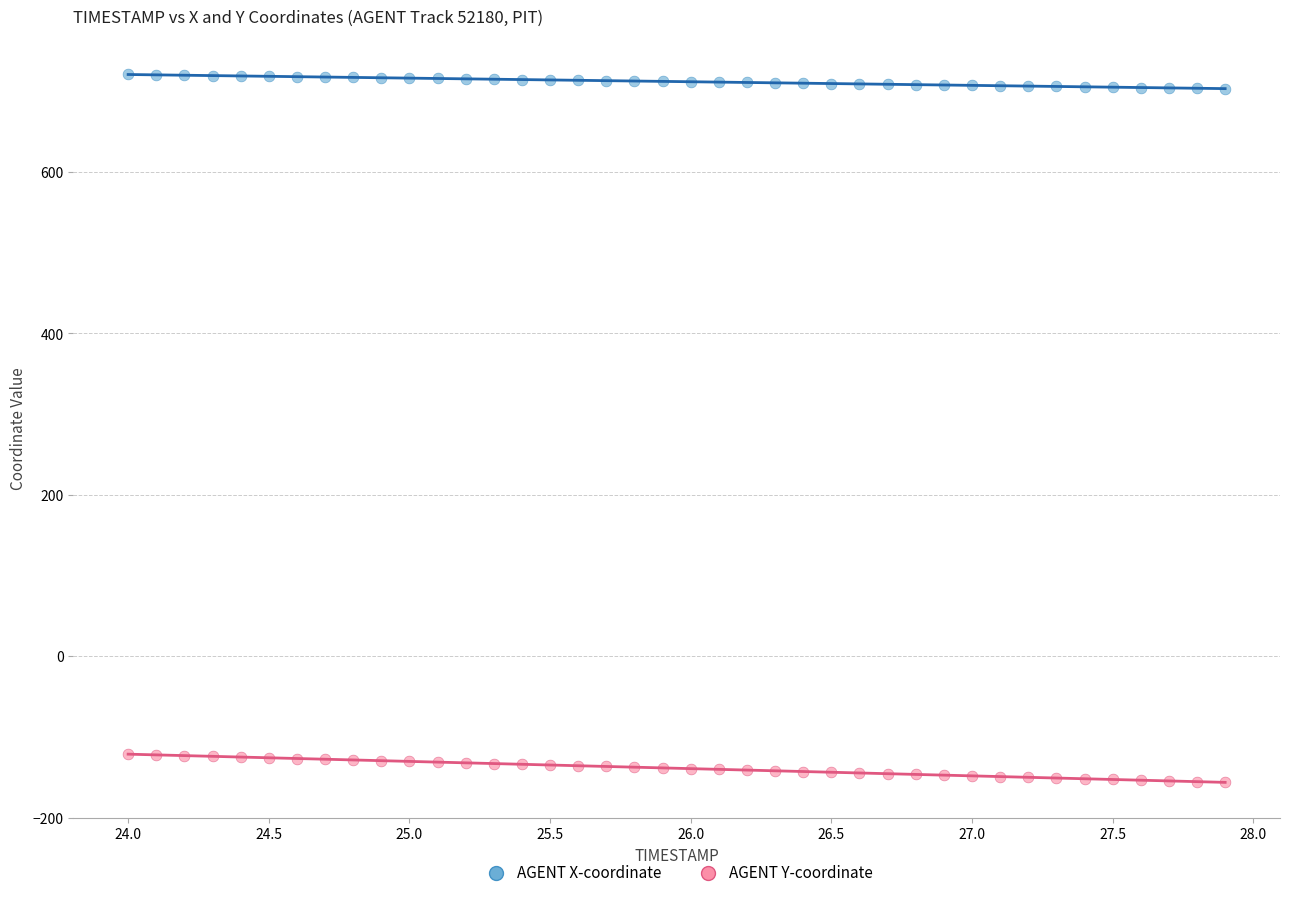

Across all data points, what is the range of X values (max minus min)?

3.9